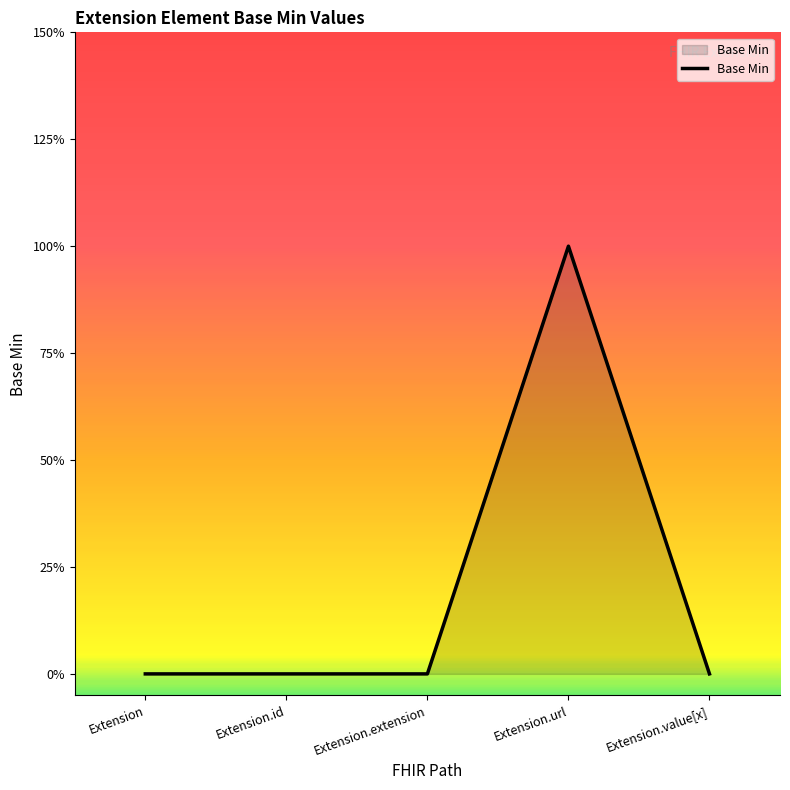

List the labels in order of value, smallest first.

Extension, Extension.id, Extension.extension, Extension.value[x], Extension.url